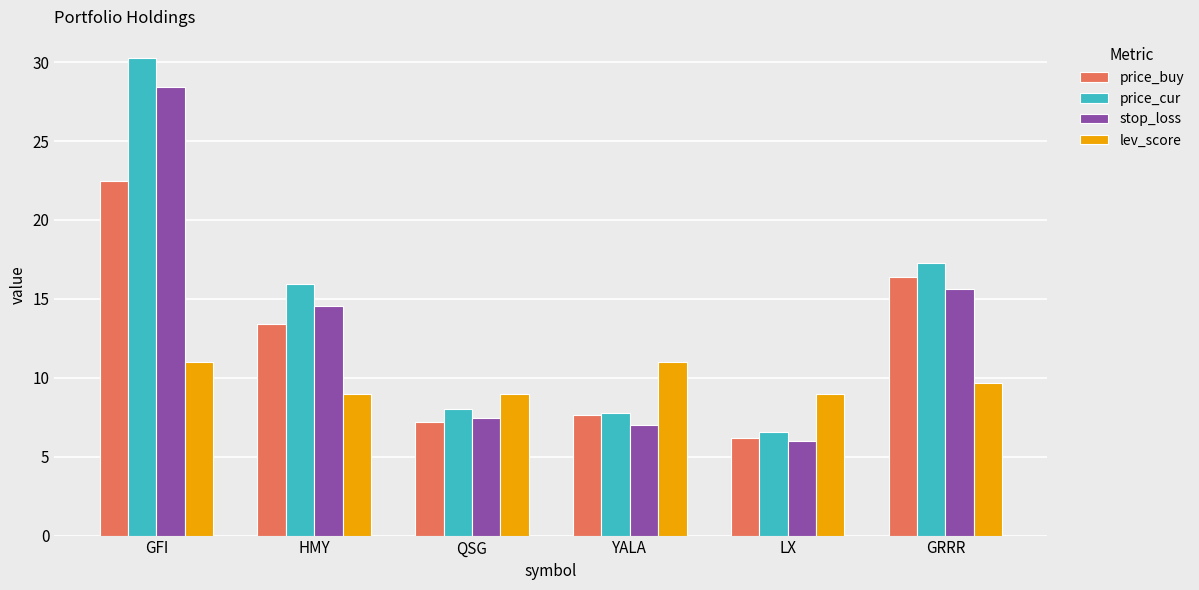

How many bars are there in each group?

4